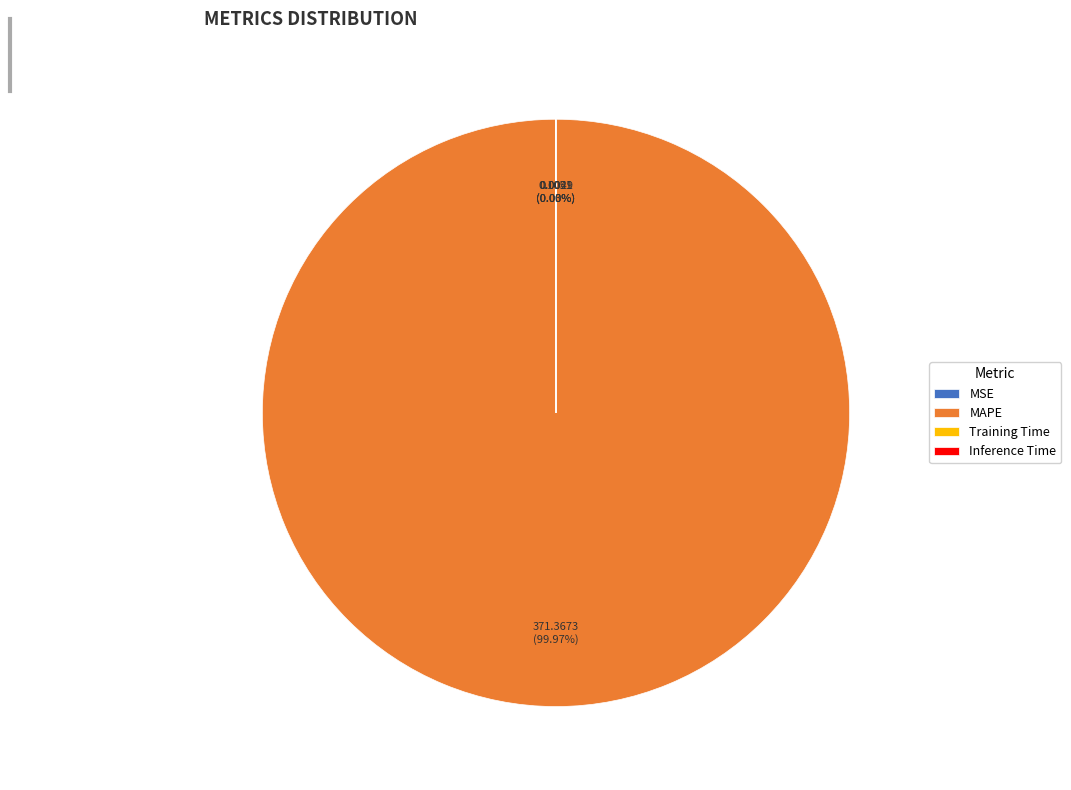

Does MAPE account for over 50% of the chart?

Yes